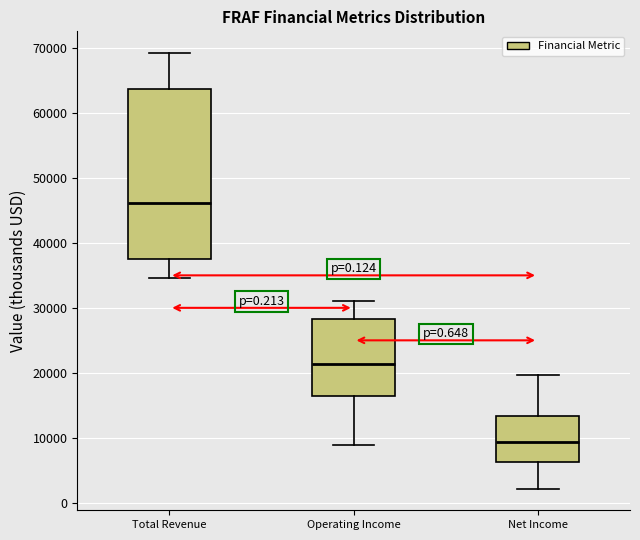

Which box's median line is the lowest?

Net Income